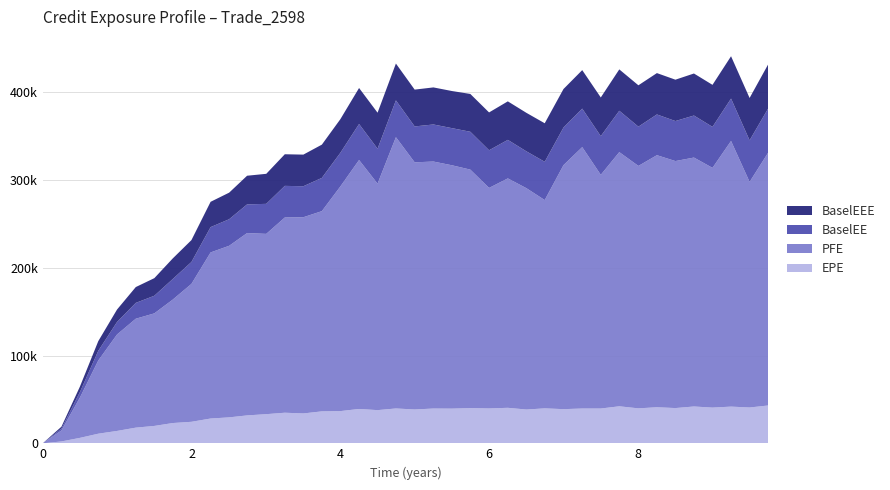

Reading left to right, what are all the values shown in this chart?

EPE: 0.0=0.0	0.251366=2138.8	0.5=6211.6	0.7465=10966.0	0.998555=14104.6	1.25061=17862.1	1.49993=19818.1	1.7465=23102.8	1.99856=24522.9	2.25609=28261.0	2.5054=29580.2	2.7465=31815.0	3.00403=33227.3	3.25335=34866.8	3.50266=34054.3	3.75137=36417.7	4.0=36717.8	4.25137=39147.7	4.5=37829.7	4.7465=39722.1	4.99856=38564.3	5.25061=39647.5	5.49993=39536.0	5.7465=40121.8	5.99856=39737.5	6.25061=40469.1	6.49993=38511.9	6.7465=39842.6	6.99856=38939.9	7.25061=39658.4	7.49993=39658.9	7.74863=42190.5	8.00546=39850.0	8.2541=41105.5	8.50273=40176.7	8.75198=41970.6	9.0013=40704.6	9.25061=41831.2	9.49993=40830.1	9.74924=43127.5
PFE: 0.0=0.0	0.251366=12528.4	0.5=46022.2	0.7465=83435.0	0.998555=109945.0	1.25061=124157.0	1.49993=128302.0	1.7465=140641.0	1.99856=157198.0	2.25609=189318.0	2.5054=195561.0	2.7465=207840.0	3.00403=205489.0	3.25335=222534.0	3.50266=223655.0	3.75137=228223.0	4.0=256052.0	4.25137=283773.0	4.5=258146.0	4.7465=309214.0	4.99856=281714.0	5.25061=281526.0	5.49993=277381.0	5.7465=271853.0	5.99856=251376.0	6.25061=261500.0	6.49993=252312.0	6.7465=237429.0	6.99856=278136.0	7.25061=297968.0	7.49993=266370.0	7.74863=289732.0	8.00546=276323.0	8.2541=287316.0	8.50273=281543.0	8.75198=283746.0	9.0013=273272.0	9.25061=302827.0	9.49993=257140.0	9.74924=288150.0
BaselEE: 0.0=0.0	0.251366=2142.8	0.5=6234.9	0.7465=11029.2	0.998555=14217.4	1.25061=18046.6	1.49993=20072.4	1.7465=23456.7	1.99856=24961.2	2.25609=28854.4	2.5054=30291.6	2.7465=32674.3	3.00403=34230.2	3.25335=36041.6	3.50266=35321.8	3.75137=37902.0	4.0=38344.6	4.25137=41044.1	4.5=39817.9	4.7465=41972.2	4.99856=40910.6	5.25061=42246.6	5.49993=42313.5	5.7465=43127.8	5.99856=42905.1	6.25061=43903.2	6.49993=41977.1	6.7465=43630.1	6.99856=42845.0	7.25061=43862.1	7.49993=44088.7	7.74863=47144.8	8.00546=44766.4	8.2541=46422.8	8.50273=45615.4	8.75198=47905.9	9.0013=46708.3	9.25061=48269.0	9.49993=47376.9	9.74924=50322.1
BaselEEE: 0.0=0.0	0.251366=2142.8	0.5=6234.9	0.7465=11029.2	0.998555=14217.4	1.25061=18046.6	1.49993=20072.4	1.7465=23456.7	1.99856=24961.2	2.25609=28854.4	2.5054=30291.6	2.7465=32674.3	3.00403=34230.2	3.25335=36041.6	3.50266=36041.6	3.75137=37902.0	4.0=38344.6	4.25137=41044.1	4.5=41044.1	4.7465=41972.2	4.99856=41972.2	5.25061=42246.6	5.49993=42313.5	5.7465=43127.8	5.99856=43127.8	6.25061=43903.2	6.49993=43903.2	6.7465=43903.2	6.99856=43903.2	7.25061=43903.2	7.49993=44088.7	7.74863=47144.8	8.00546=47144.8	8.2541=47144.8	8.50273=47144.8	8.75198=47905.9	9.0013=47905.9	9.25061=48269.0	9.49993=48269.0	9.74924=50322.1